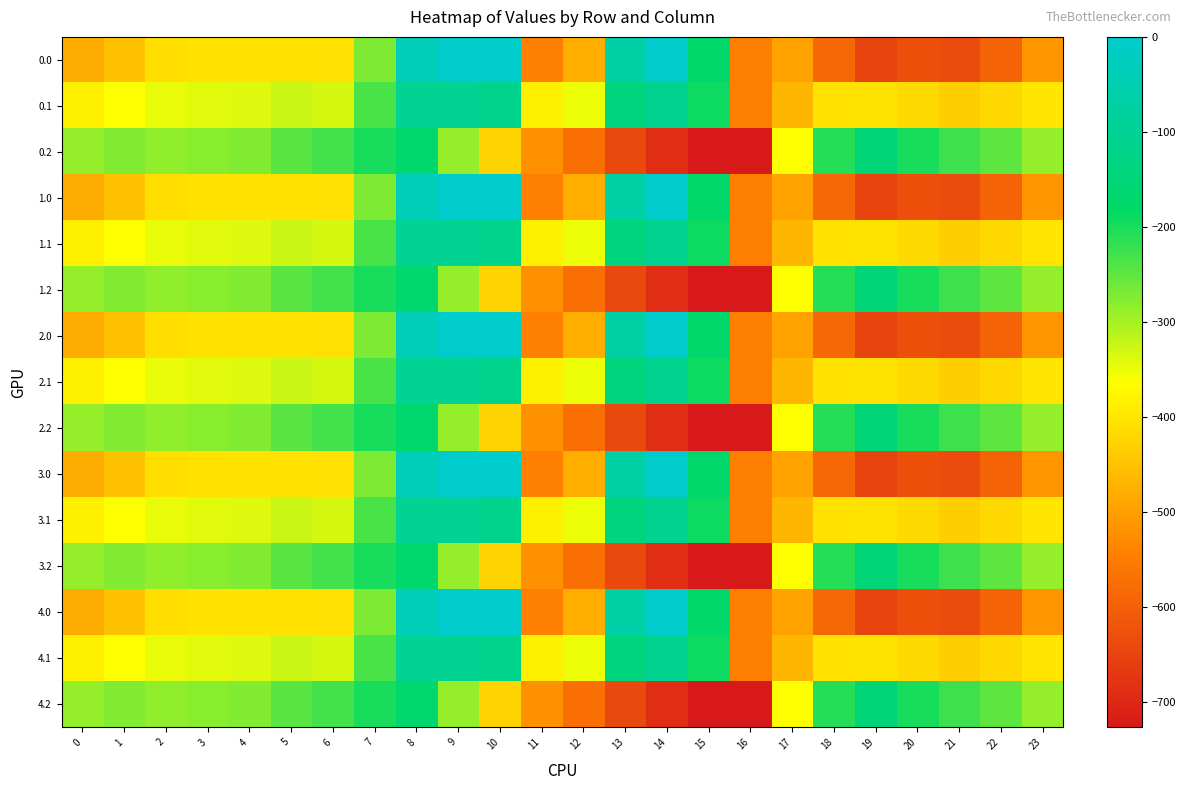

Reading right to left, transcribe all the data shown in this chart.

0.0: 23=-511.3	22=-592.3	21=-638.4	20=-629.9	19=-649.2	18=-586.7	17=-494.8	16=-545.4	15=-172.8	14=-0.3	13=-70.2	12=-477.2	11=-544.3	10=0.0	9=0.0	8=-35.0	7=-270.7	6=-408.0	5=-403.8	4=-404.9	3=-404.4	2=-410.3	1=-449.5	0=-482.0
0.1: 23=-399.4	22=-419.9	21=-432.4	20=-414.5	19=-400.2	18=-405.4	17=-466.6	16=-547.3	15=-190.4	14=-105.5	13=-141.2	12=-350.8	11=-384.7	10=-114.0	9=-104.8	8=-102.3	7=-234.9	6=-332.2	5=-325.7	4=-339.6	3=-342.7	2=-347.9	1=-361.1	0=-384.6
0.2: 23=-287.5	22=-247.4	21=-226.4	20=-199.2	19=-151.0	18=-210.0	17=-362.4	16=-726.6	15=-725.8	14=-687.4	13=-640.4	12=-571.2	11=-520.6	10=-423.5	9=-288.5	8=-169.5	7=-199.0	6=-228.8	5=-245.0	4=-274.4	3=-281.0	2=-285.5	1=-272.7	0=-287.1
1.0: 23=-511.3	22=-592.3	21=-638.4	20=-629.9	19=-649.2	18=-586.7	17=-494.8	16=-545.4	15=-172.8	14=-0.3	13=-70.2	12=-477.2	11=-544.3	10=0.0	9=0.0	8=-35.0	7=-270.7	6=-408.0	5=-403.8	4=-404.9	3=-404.4	2=-410.3	1=-449.5	0=-482.0
1.1: 23=-399.4	22=-419.9	21=-432.4	20=-414.5	19=-400.2	18=-405.4	17=-466.6	16=-547.3	15=-190.4	14=-105.5	13=-141.2	12=-350.8	11=-384.7	10=-114.0	9=-104.8	8=-102.3	7=-234.9	6=-332.2	5=-325.7	4=-339.6	3=-342.7	2=-347.9	1=-361.1	0=-384.6
1.2: 23=-287.5	22=-247.4	21=-226.4	20=-199.2	19=-151.0	18=-210.0	17=-362.4	16=-726.6	15=-725.8	14=-687.4	13=-640.4	12=-571.2	11=-520.6	10=-423.5	9=-288.5	8=-169.5	7=-199.0	6=-228.8	5=-245.0	4=-274.4	3=-281.0	2=-285.5	1=-272.7	0=-287.1
2.0: 23=-511.3	22=-592.3	21=-638.4	20=-629.9	19=-649.2	18=-586.7	17=-494.8	16=-545.4	15=-172.8	14=-0.3	13=-70.2	12=-477.2	11=-544.3	10=0.0	9=0.0	8=-35.0	7=-270.7	6=-408.0	5=-403.8	4=-404.9	3=-404.4	2=-410.3	1=-449.5	0=-482.0
2.1: 23=-399.4	22=-419.9	21=-432.4	20=-414.5	19=-400.2	18=-405.4	17=-466.6	16=-547.3	15=-190.4	14=-105.5	13=-141.2	12=-350.8	11=-384.7	10=-114.0	9=-104.8	8=-102.3	7=-234.9	6=-332.2	5=-325.7	4=-339.6	3=-342.7	2=-347.9	1=-361.1	0=-384.6
2.2: 23=-287.5	22=-247.4	21=-226.4	20=-199.2	19=-151.0	18=-210.0	17=-362.4	16=-726.6	15=-725.8	14=-687.4	13=-640.4	12=-571.2	11=-520.6	10=-423.5	9=-288.5	8=-169.5	7=-199.0	6=-228.8	5=-245.0	4=-274.4	3=-281.0	2=-285.5	1=-272.7	0=-287.1
3.0: 23=-511.3	22=-592.3	21=-638.4	20=-629.9	19=-649.2	18=-586.7	17=-494.8	16=-545.4	15=-172.8	14=-0.3	13=-70.2	12=-477.2	11=-544.3	10=0.0	9=0.0	8=-35.0	7=-270.7	6=-408.0	5=-403.8	4=-404.9	3=-404.4	2=-410.3	1=-449.5	0=-482.0
3.1: 23=-399.4	22=-419.9	21=-432.4	20=-414.5	19=-400.2	18=-405.4	17=-466.6	16=-547.3	15=-190.4	14=-105.5	13=-141.2	12=-350.8	11=-384.7	10=-114.0	9=-104.8	8=-102.3	7=-234.9	6=-332.2	5=-325.7	4=-339.6	3=-342.7	2=-347.9	1=-361.1	0=-384.6
3.2: 23=-287.5	22=-247.4	21=-226.4	20=-199.2	19=-151.0	18=-210.0	17=-362.4	16=-726.6	15=-725.8	14=-687.4	13=-640.4	12=-571.2	11=-520.6	10=-423.5	9=-288.5	8=-169.5	7=-199.0	6=-228.8	5=-245.0	4=-274.4	3=-281.0	2=-285.5	1=-272.7	0=-287.1
4.0: 23=-511.3	22=-592.3	21=-638.4	20=-629.9	19=-649.2	18=-586.7	17=-494.8	16=-545.4	15=-172.8	14=-0.3	13=-70.2	12=-477.2	11=-544.3	10=0.0	9=0.0	8=-35.0	7=-270.7	6=-408.0	5=-403.8	4=-404.9	3=-404.4	2=-410.3	1=-449.5	0=-482.0
4.1: 23=-399.4	22=-419.9	21=-432.4	20=-414.5	19=-400.2	18=-405.4	17=-466.6	16=-547.3	15=-190.4	14=-105.5	13=-141.2	12=-350.8	11=-384.7	10=-114.0	9=-104.8	8=-102.3	7=-234.9	6=-332.2	5=-325.7	4=-339.6	3=-342.7	2=-347.9	1=-361.1	0=-384.6
4.2: 23=-287.5	22=-247.4	21=-226.4	20=-199.2	19=-151.0	18=-210.0	17=-362.4	16=-726.6	15=-725.8	14=-687.4	13=-640.4	12=-571.2	11=-520.6	10=-423.5	9=-288.5	8=-169.5	7=-199.0	6=-228.8	5=-245.0	4=-274.4	3=-281.0	2=-285.5	1=-272.7	0=-287.1